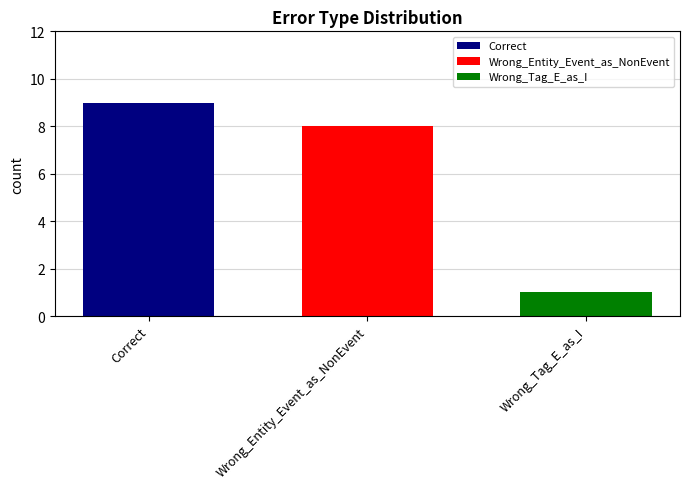

Are the bars grouped side by side (vs. stacked)?

Yes